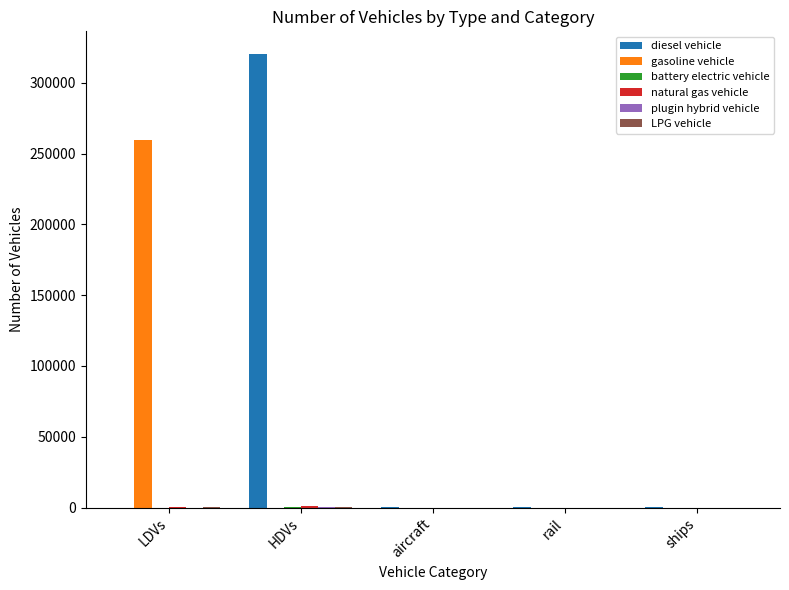

Between LDVs and rail, which series saw the biggest shift?

gasoline vehicle